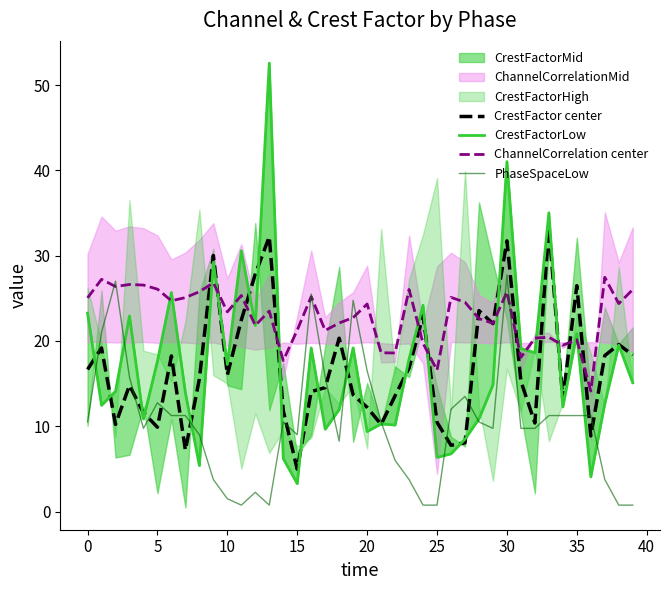

True or false: CrestFactor center has more than 2 points higher than both neighbors.

True